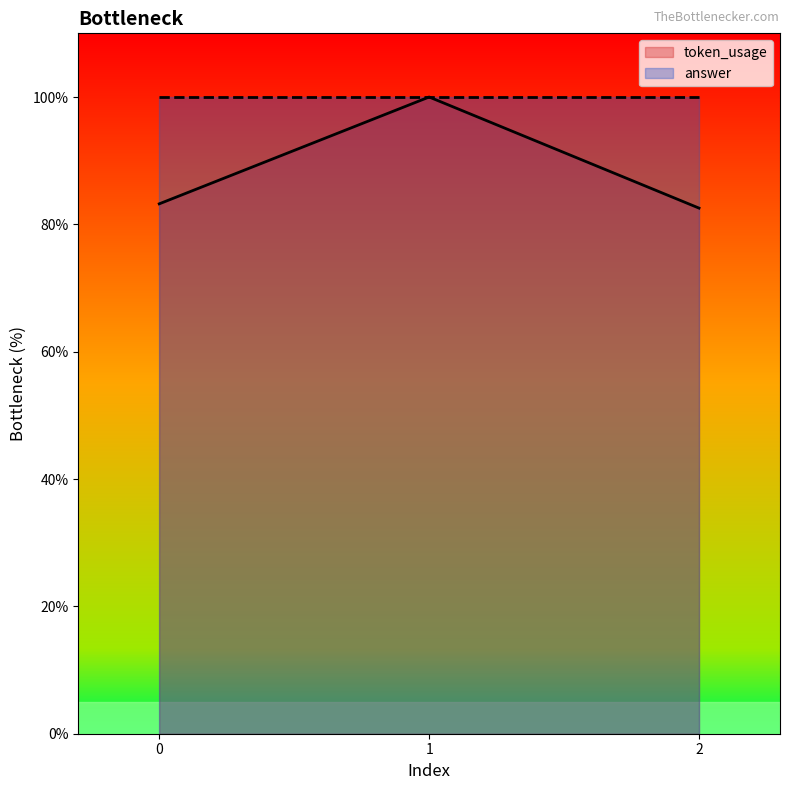

What is the value of the 3rd point from the left?

82.6